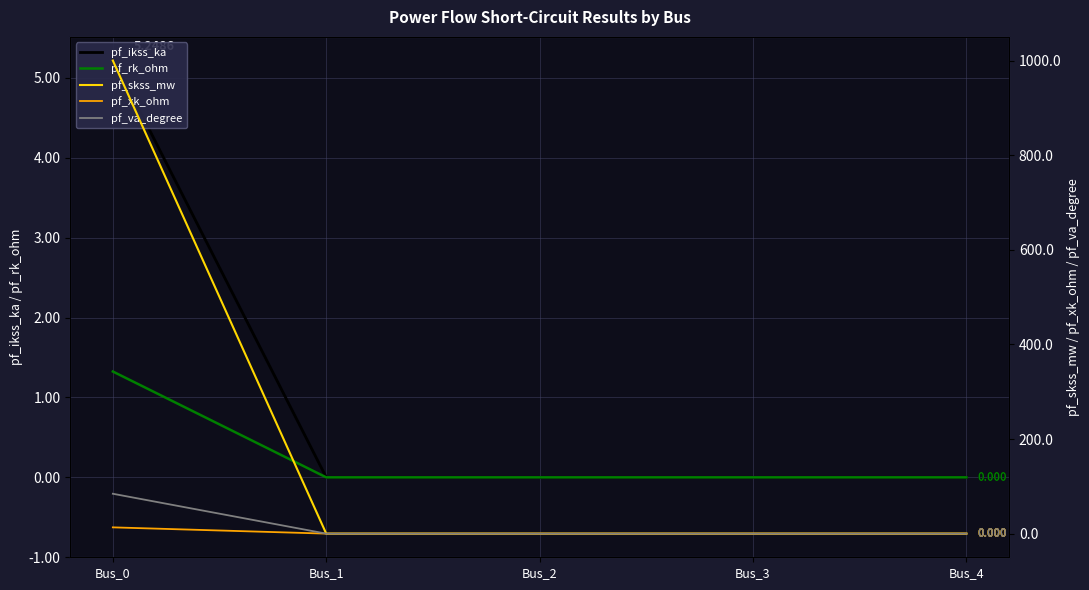

Which series changed the most between Bus_0 and Bus_1?

pf_skss_mw